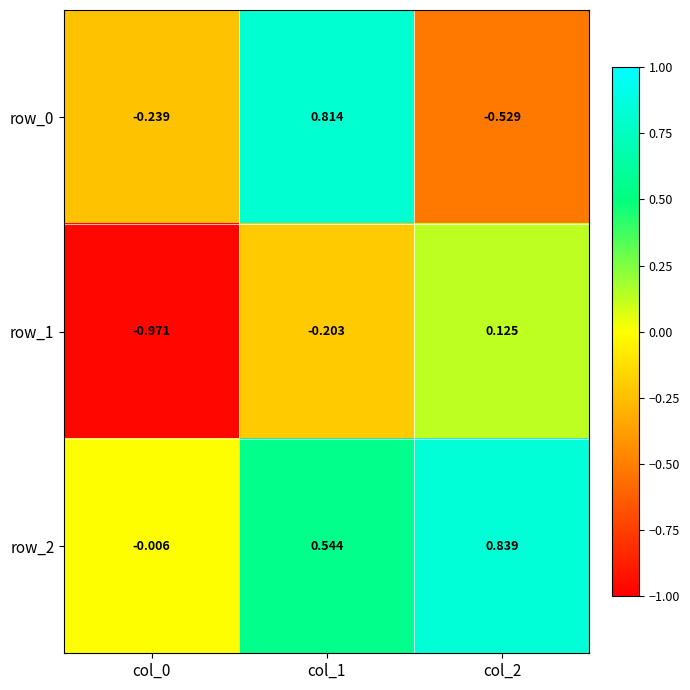

Is the value of row_1 at col_2 greater than the value of row_0 at col_1?

No